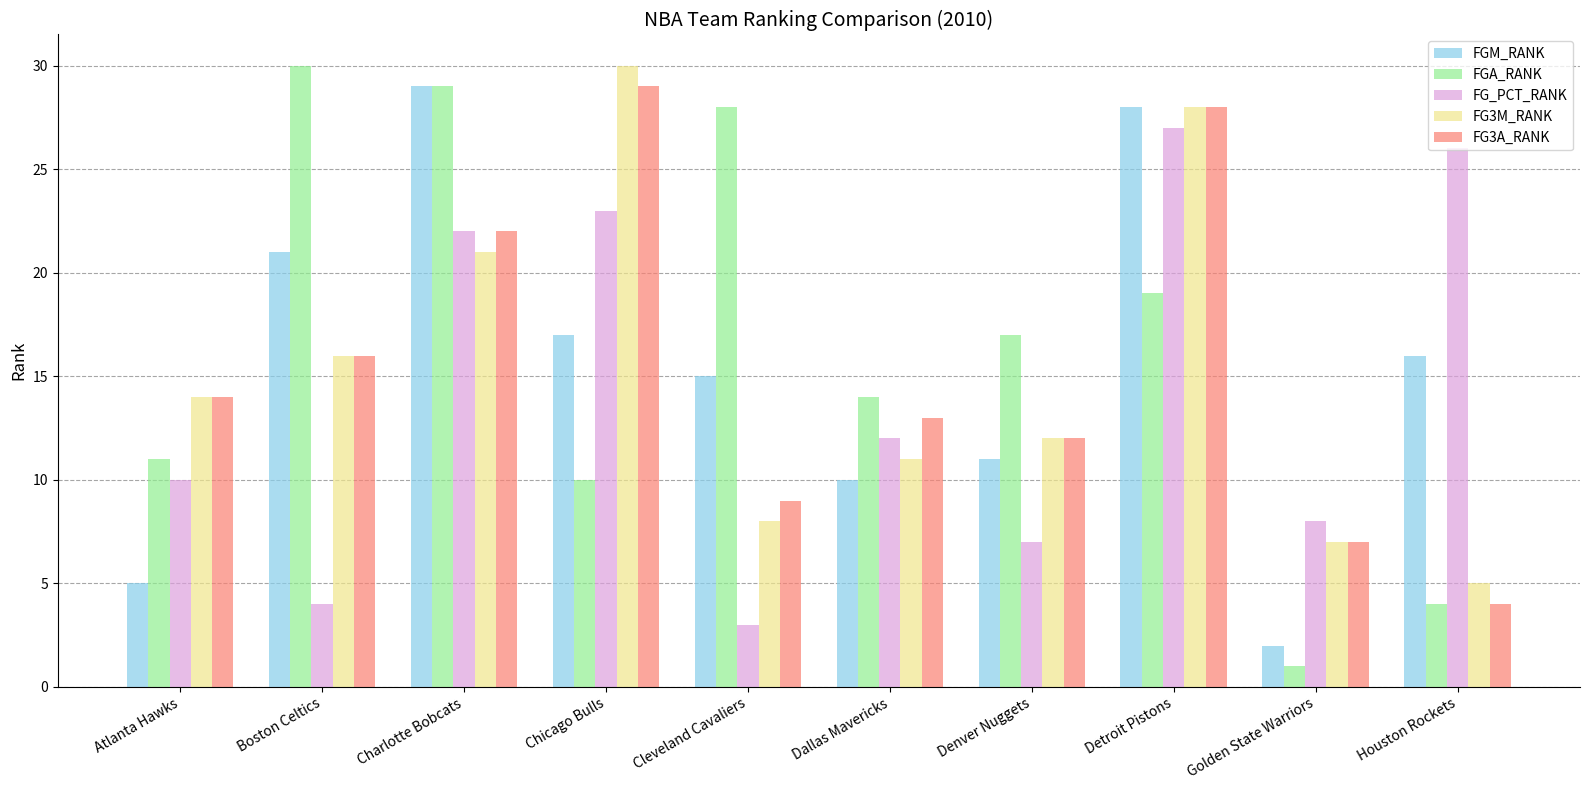

Between Atlanta Hawks and Golden State Warriors, which series saw the biggest shift?

FGA_RANK